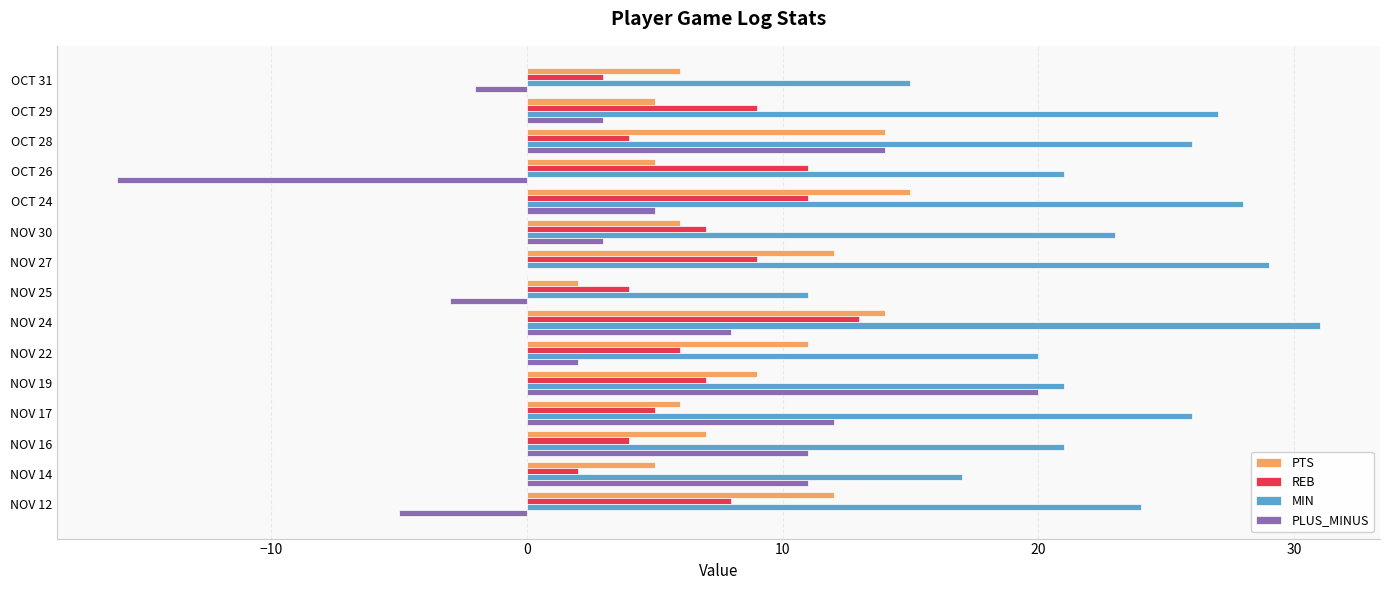

Which series has the largest total across all categories?

MIN